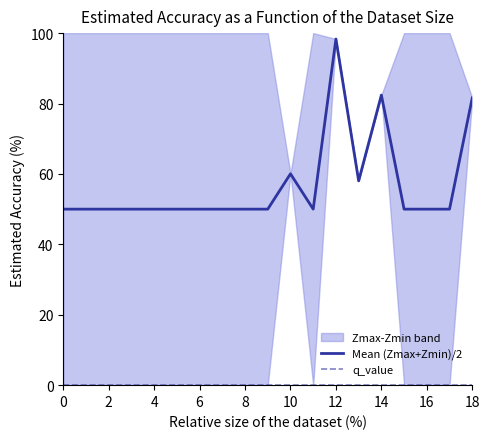

True or false: Mean (Zmax+Zmin)/2 has a value of 27.8 at 10.

False